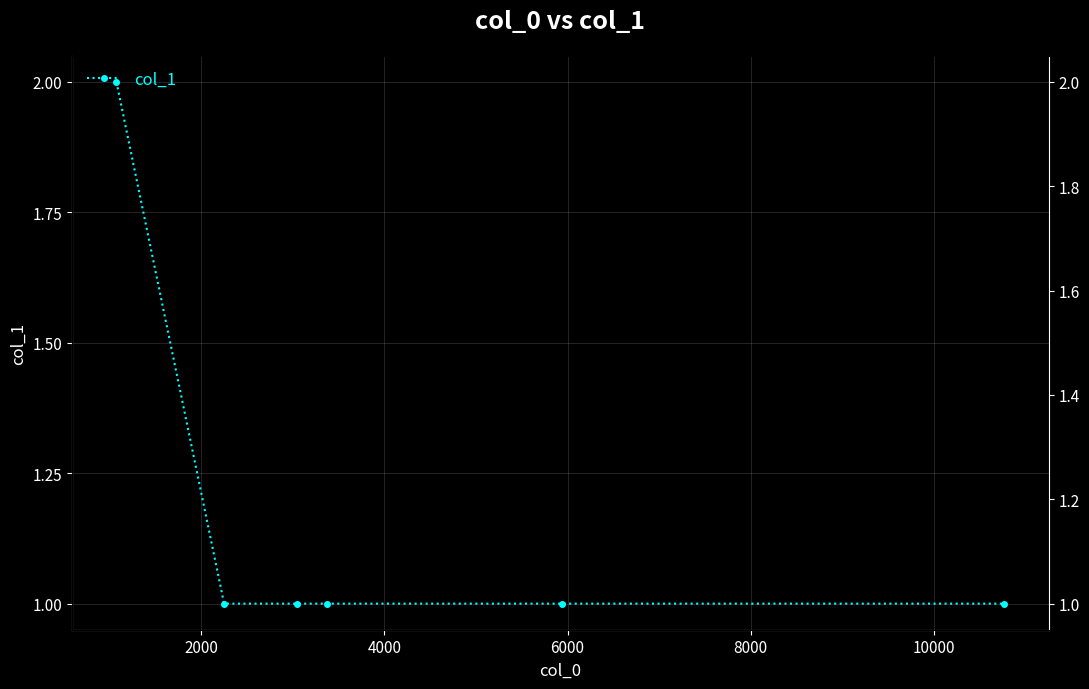

True or false: the data has more than 0 interior local peaks.

False